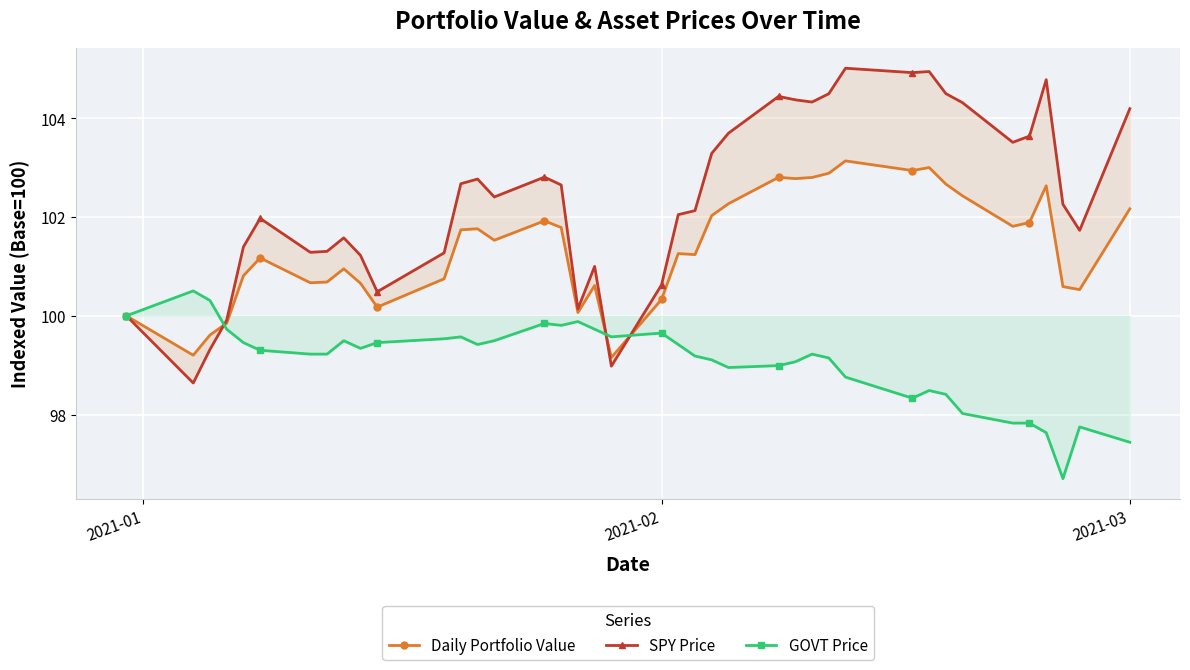

What is the label of the 21st point from the left?

2021-02